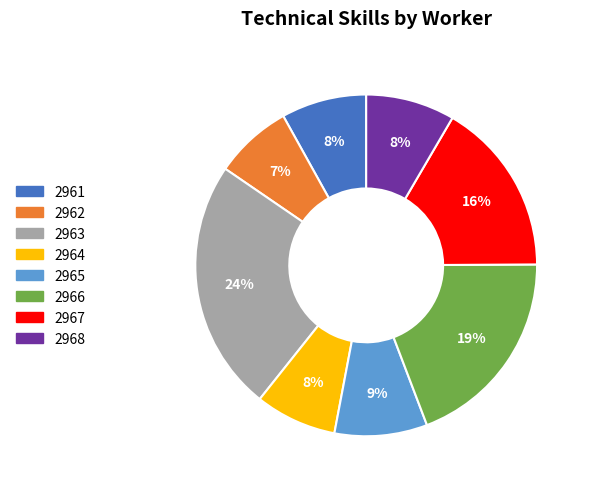

Which has a higher value, 2961 or 2967?

2967